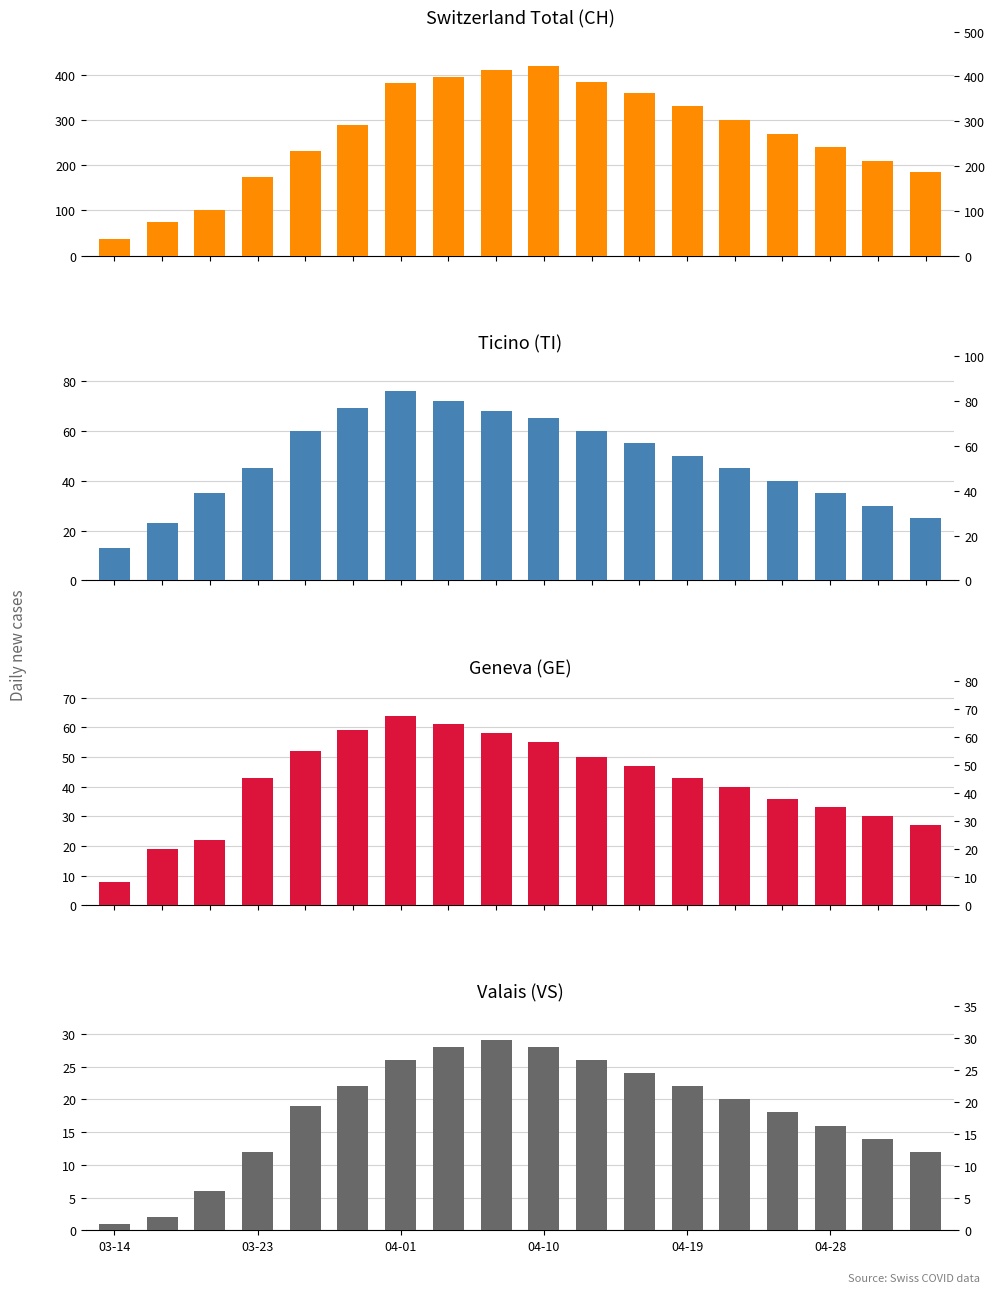

How many distinct data groups are displayed?

4